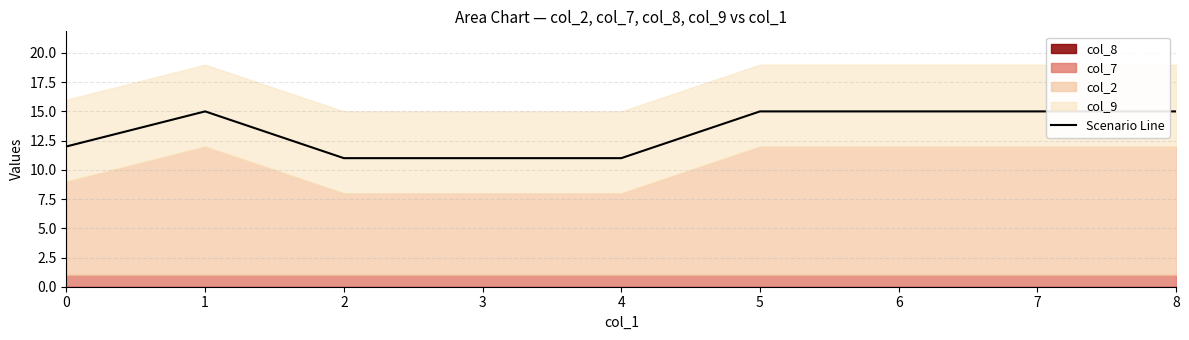

Approximately how many times larger is the value at 8 compared to 3?

1.4